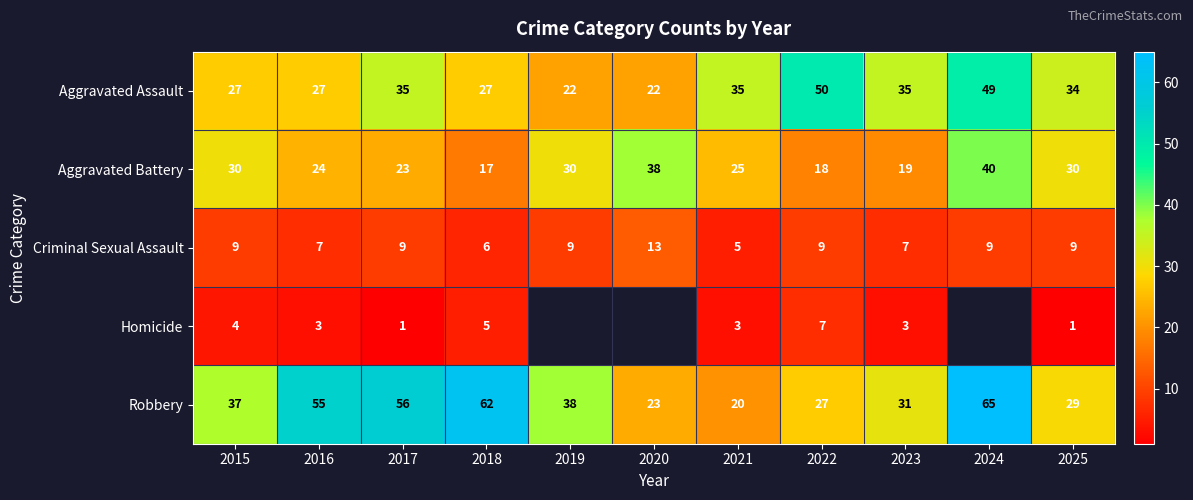

Is the value of Robbery at 2025 greater than the value of Aggravated Assault at 2016?

Yes